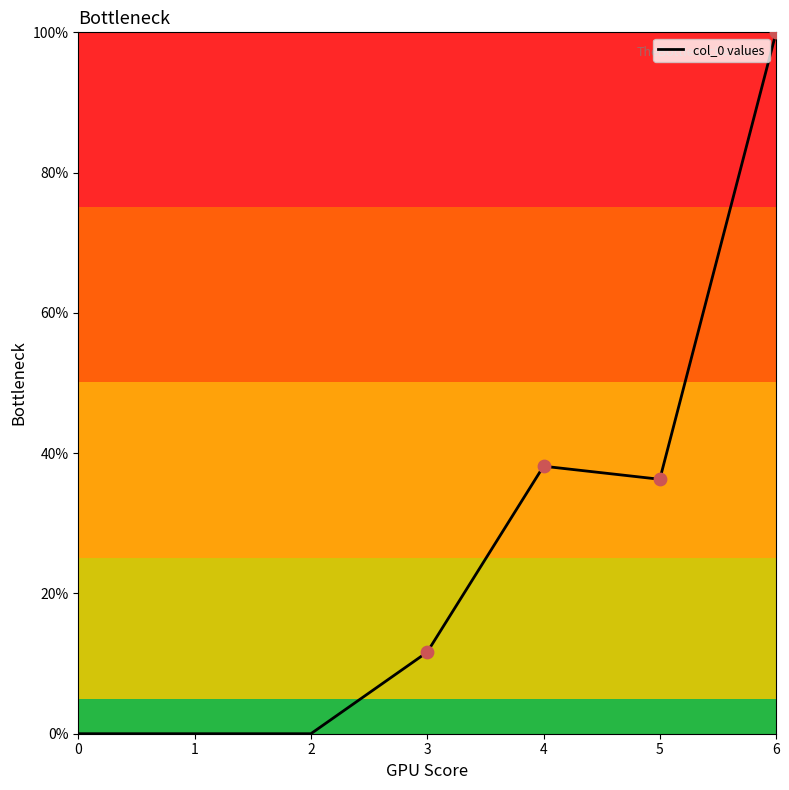

Which has a higher value, 1 or 6?

6